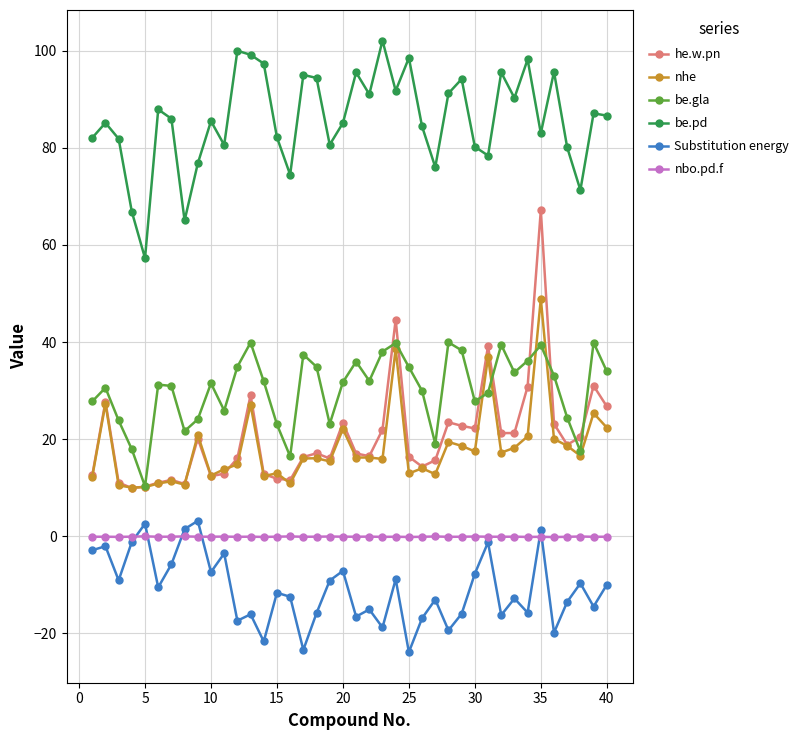

Which series has the widest spread of values?

he.w.pn